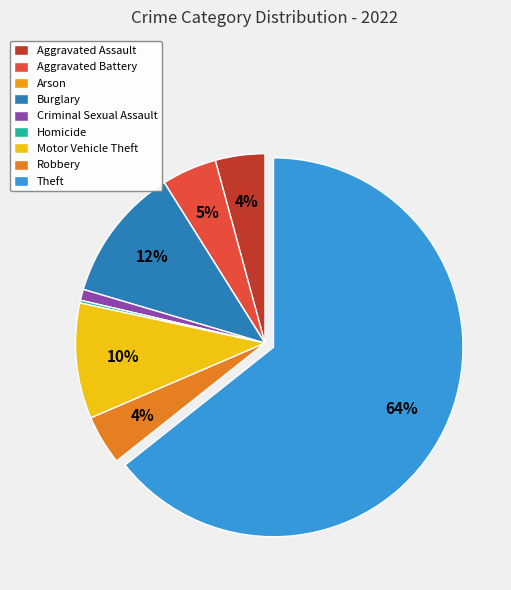

How many slices are in this pie chart?

9